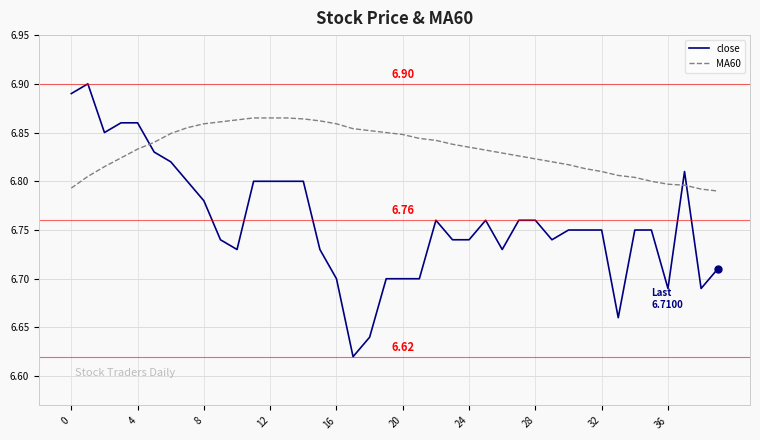

Which series has the largest total across all categories?

MA60